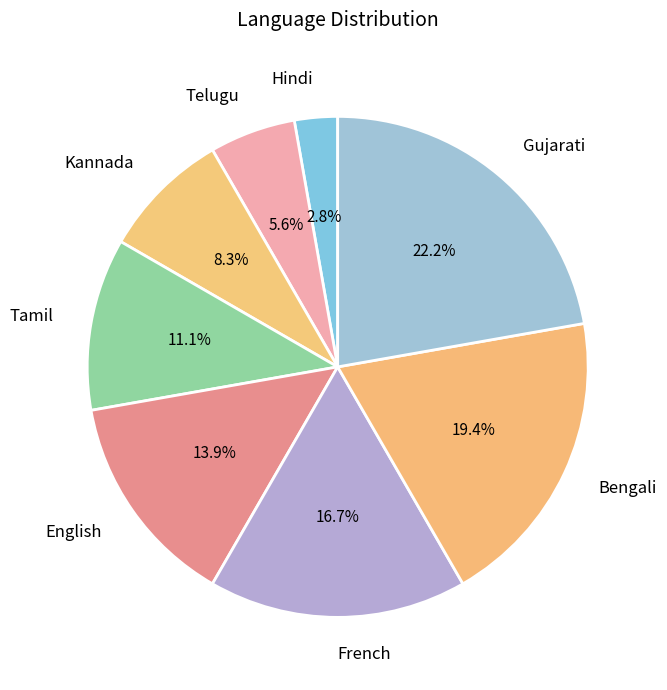

True or false: Gujarati accounts for 16% of the total.

False